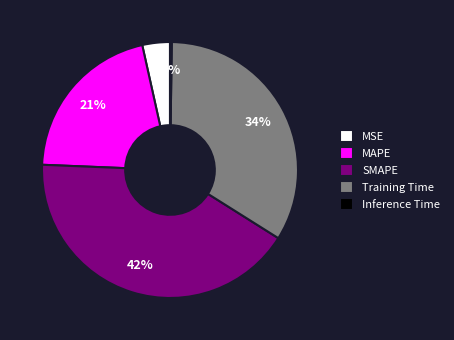

Is there any slice that represents more than half of the pie?

No